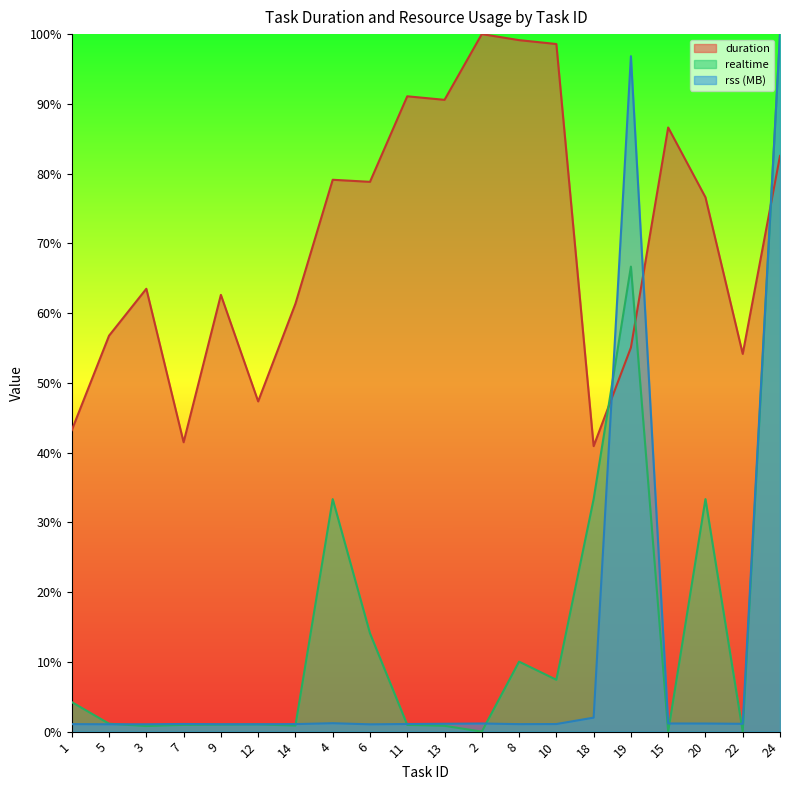

What are all the series names shown in the legend?

duration, realtime, rss (MB)